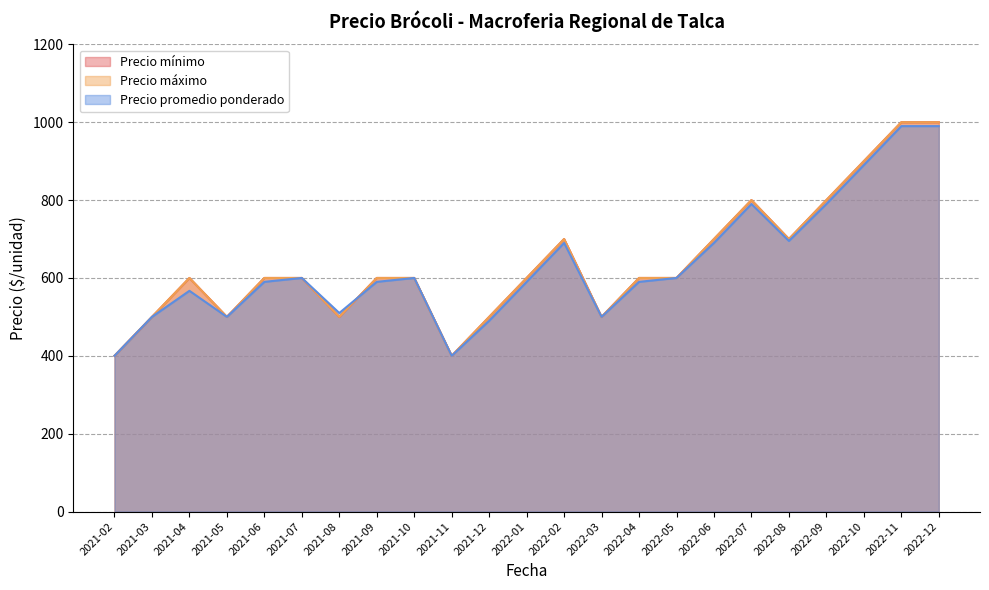

Does the chart have visible grid lines?

Yes